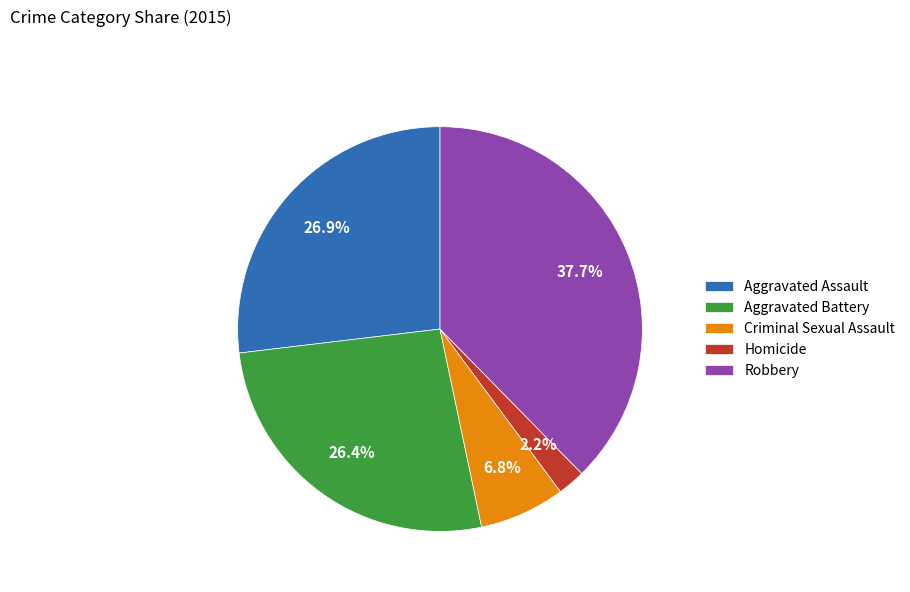

Does any single category account for the majority?

No